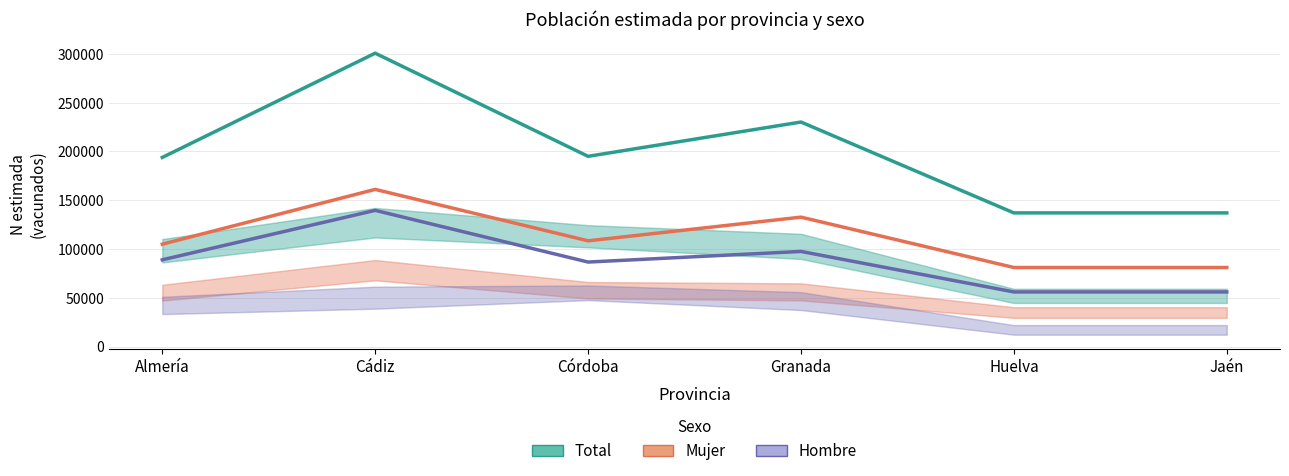

What is the label of the 2nd point from the right?

Huelva